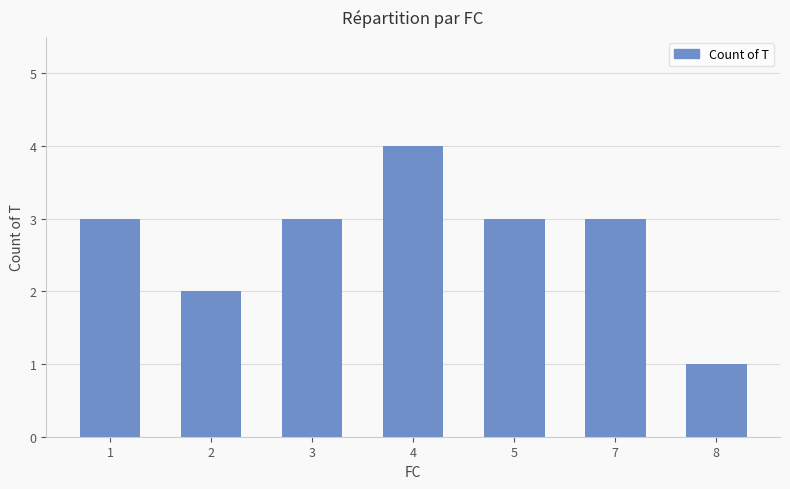

Reading left to right, what are all the values shown in this chart?

1=3	2=2	3=3	4=4	5=3	7=3	8=1